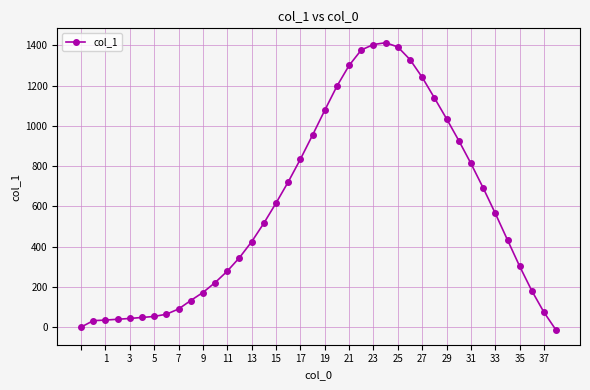

What is the sum of all values?

23490